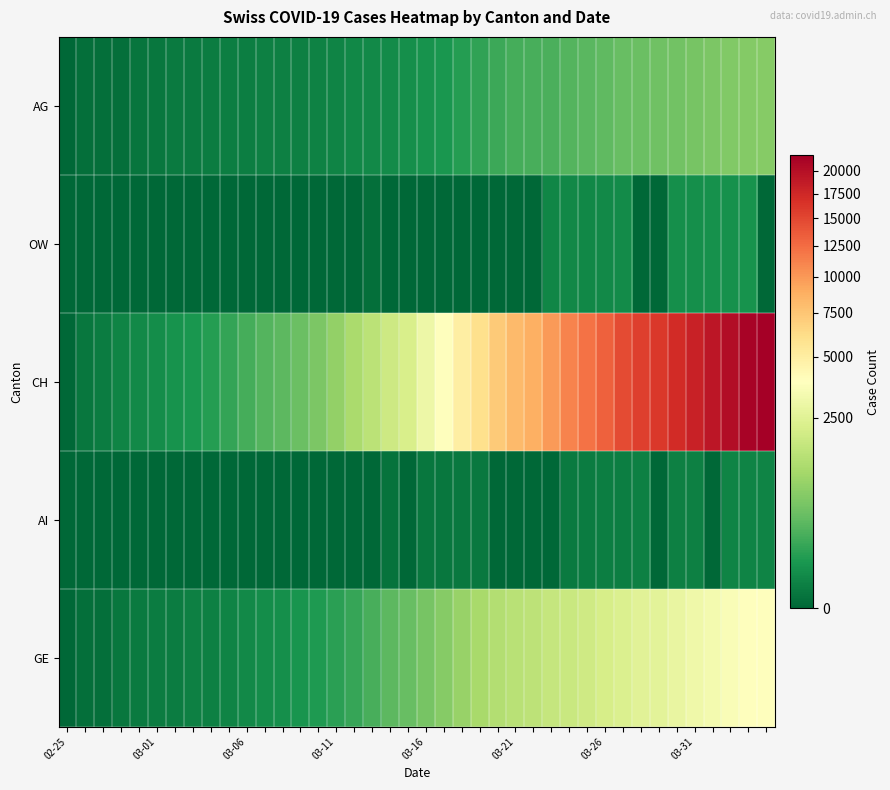

Reading left to right, extract all data points from this chart.

AG: 0	1	1	1	3	4	7	7	10	11	12	14	14	15	18	20	27	30	33	43	56	69	96	134	175	223	235	245	283	318	367	407	444	485	506	554	596	631	673	702
OW: 0	0	0	0	0	0	0	0	0	0	0	0	0	0	0	0	0	1	0	0	0	0	0	0	0	0	0	24	25	27	30	37	0	0	46	47	49	51	56	0
CH: 0	5	9	19	31	38	56	70	100	146	223	287	336	435	595	838	1156	1494	1914	2220	3048	3826	4918	5990	7226	8176	8710	9926	11051	12187	13254	14628	15458	16064	17114	18106	19172	20239	21221	21808
AI: 0	0	0	0	0	0	0	0	0	0	0	0	0	0	0	0	0	0	2	0	4	5	6	6	0	0	0	0	8	9	11	12	13	0	14	14	0	20	20	21
GE: 0	1	1	4	8	9	10	13	15	20	29	42	44	59	79	112	153	224	343	425	549	701	911	1139	1307	1445	1549	1703	1820	1959	2160	2321	2527	2638	2855	3109	3289	3582	3793	3928